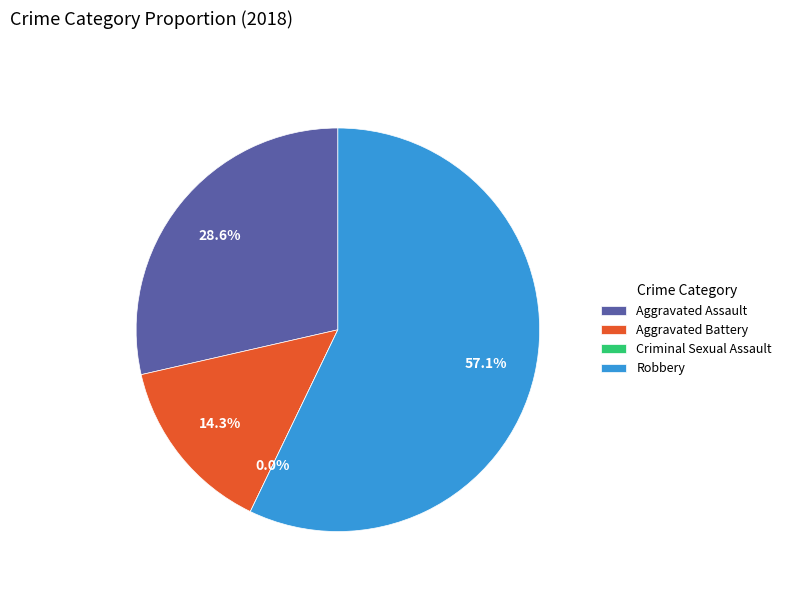

Is there any slice that represents more than half of the pie?

Yes